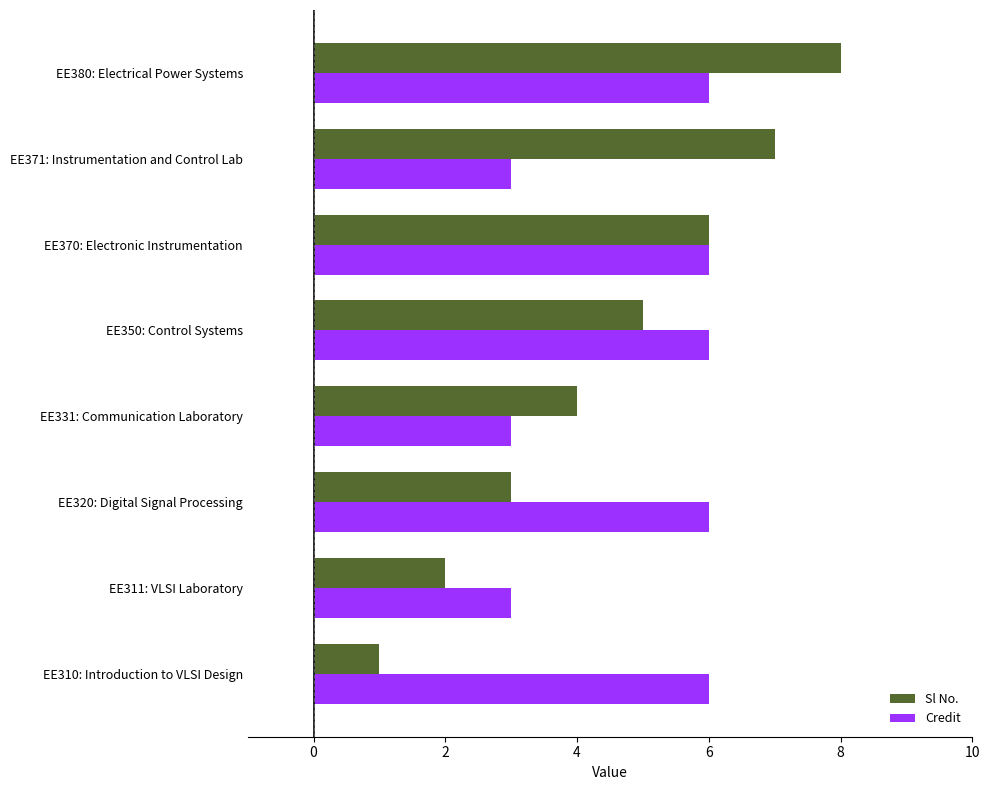

What is the smallest value displayed?

1